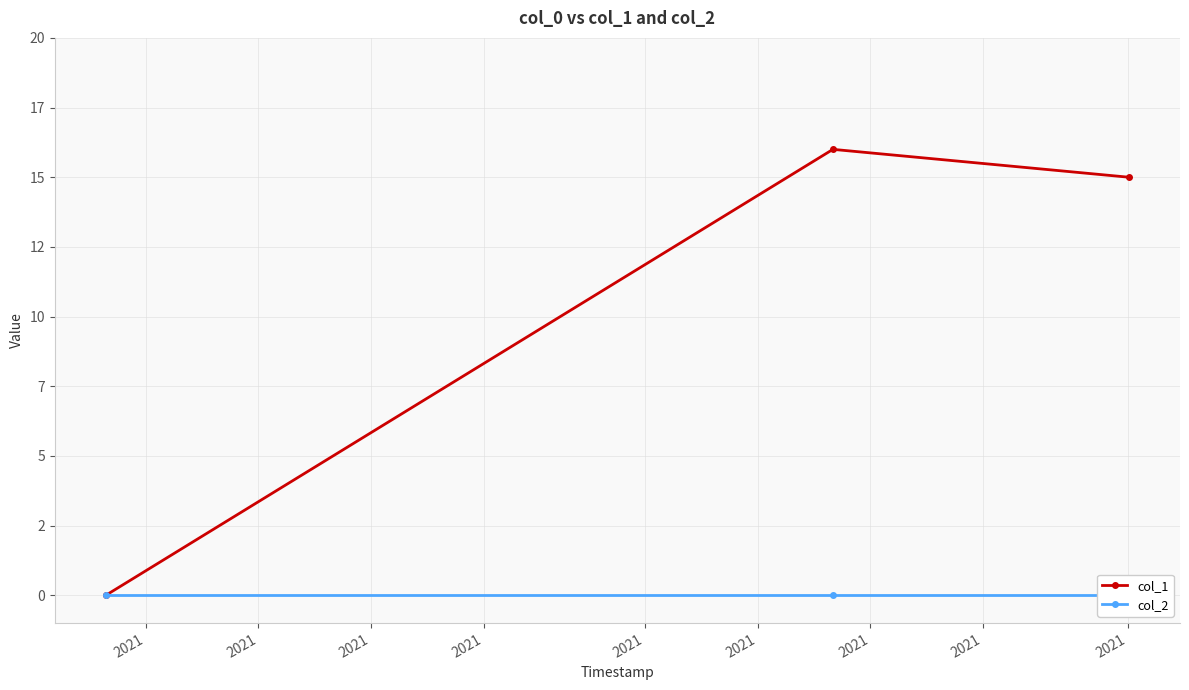

Rank the series by their maximum value, from highest to lowest.

col_1, col_2